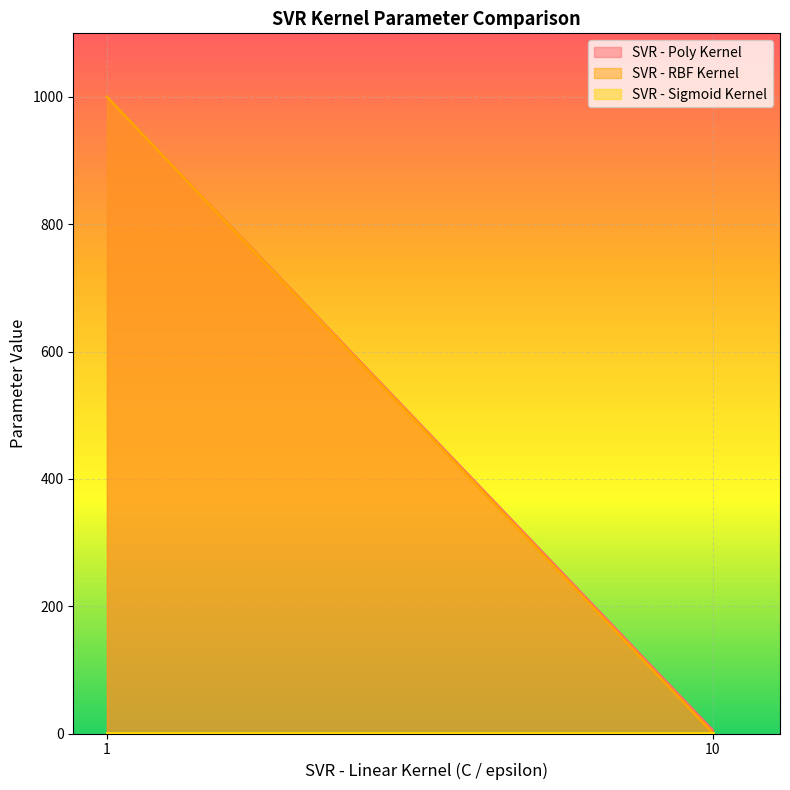

Which label corresponds to the largest value in the chart?

1